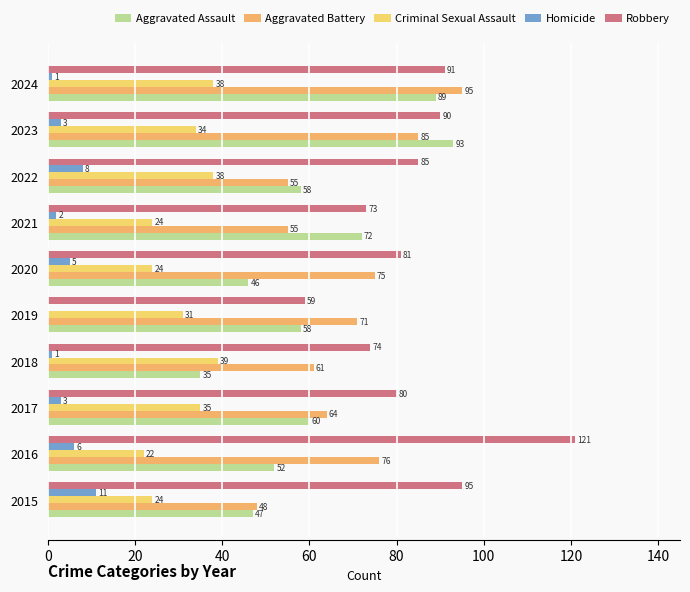

What is the sum of the Aggravated Battery values at 2017 and 2022?

119